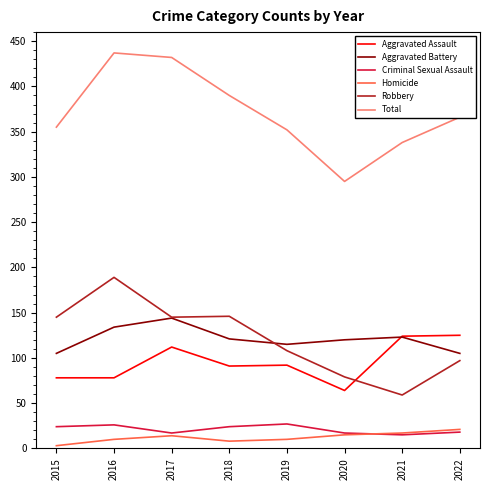

Rank the series by their maximum value, from highest to lowest.

Total, Robbery, Aggravated Battery, Aggravated Assault, Criminal Sexual Assault, Homicide